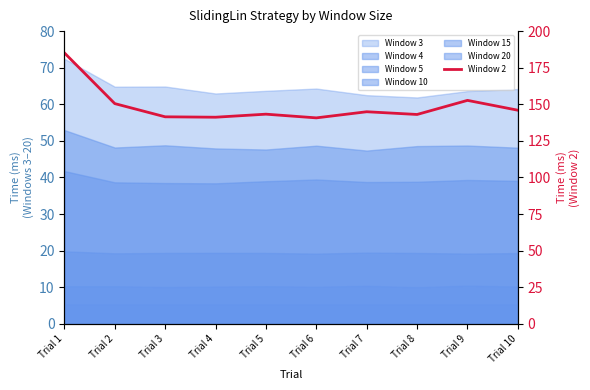

What is the greatest value displayed?

185.1